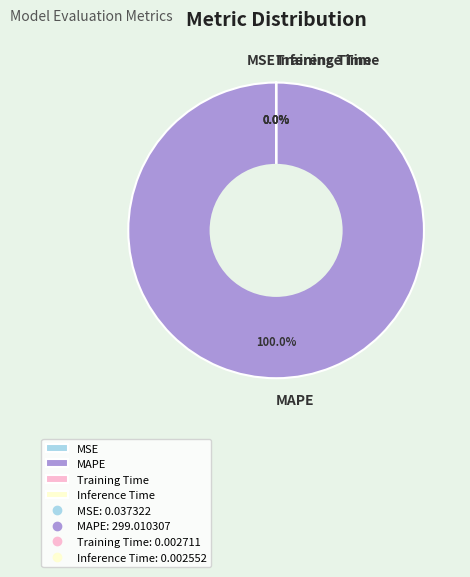

Does MAPE represent more than half of the total?

Yes